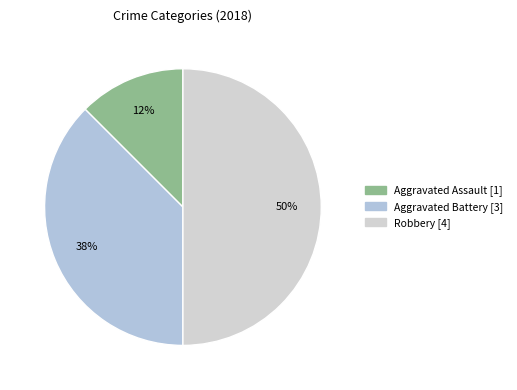

Which category has the smallest portion of the pie?

Aggravated Assault